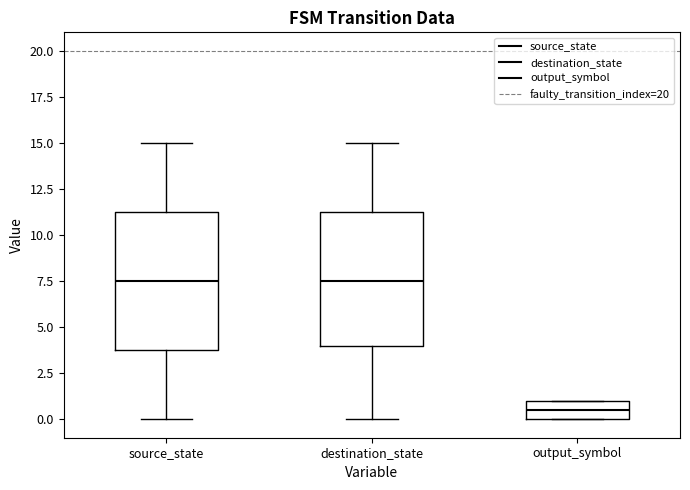

Reading left to right, transcribe this box plot: for each box, give where its median line is, the range the box spans, and where its two whiskers end, as read against the y-axis. The values are not printed on the chart, so give them approximately, as read against the axis.

source_state: median 7.5, box 4.0 to 11.5, whiskers 0.0 to 15.0
destination_state: median 7.5, box 4.0 to 11.5, whiskers 0.0 to 15.0
output_symbol: median 0.5, box 0.0 to 1.0, whiskers 0.0 to 1.0